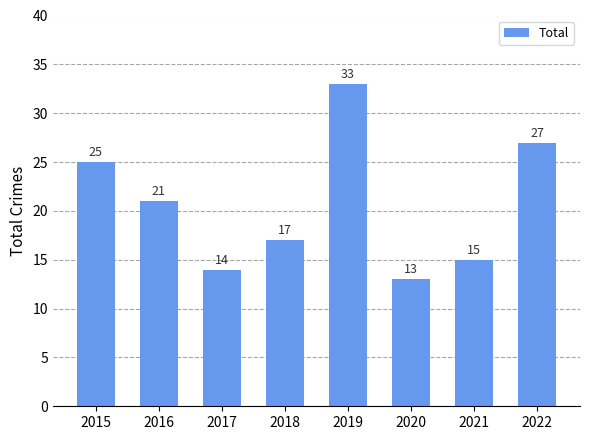

Which has a higher value, 2015 or 2017?

2015